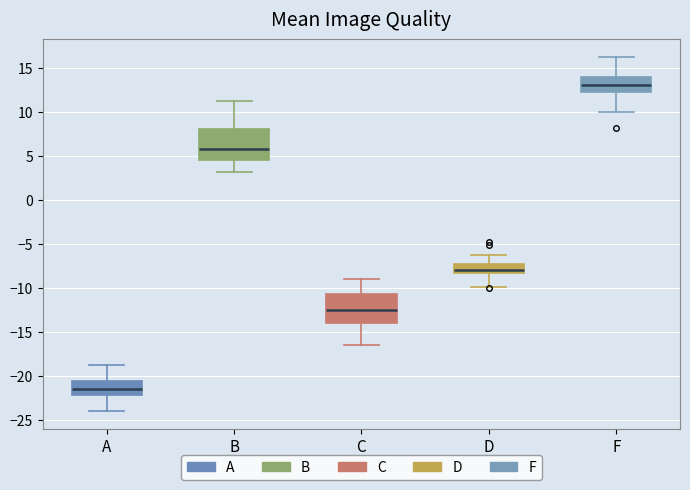

Reading left to right, transcribe this box plot: for each box, give where its median line is, the range the box spans, and where its two whiskers end, as read against the y-axis. The values are not printed on the chart, so give them approximately, as read against the axis.

A: median -21.5, box -22.0 to -20.5, whiskers -24.0 to -19.0
B: median 6.0, box 4.5 to 8.0, whiskers 3.0 to 11.0
C: median -12.5, box -14.0 to -11.0, whiskers -16.5 to -9.0
D: median -8.0, box -8.5 to -7.5, whiskers -10.0 to -6.5
F: median 13.0, box 12.5 to 14.0, whiskers 10.0 to 16.0